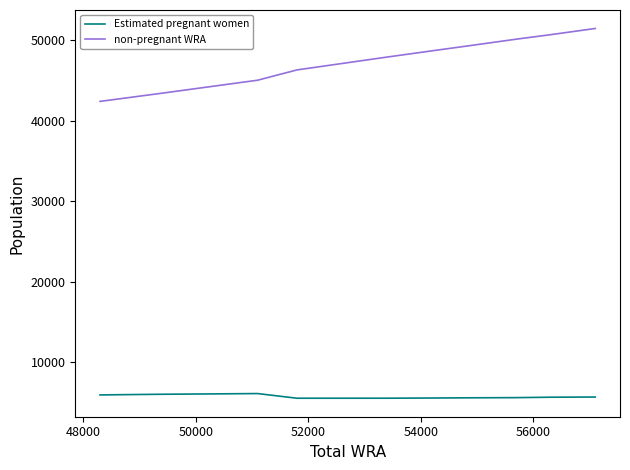

True or false: Estimated pregnant women and non-pregnant WRA cross at least once.

False